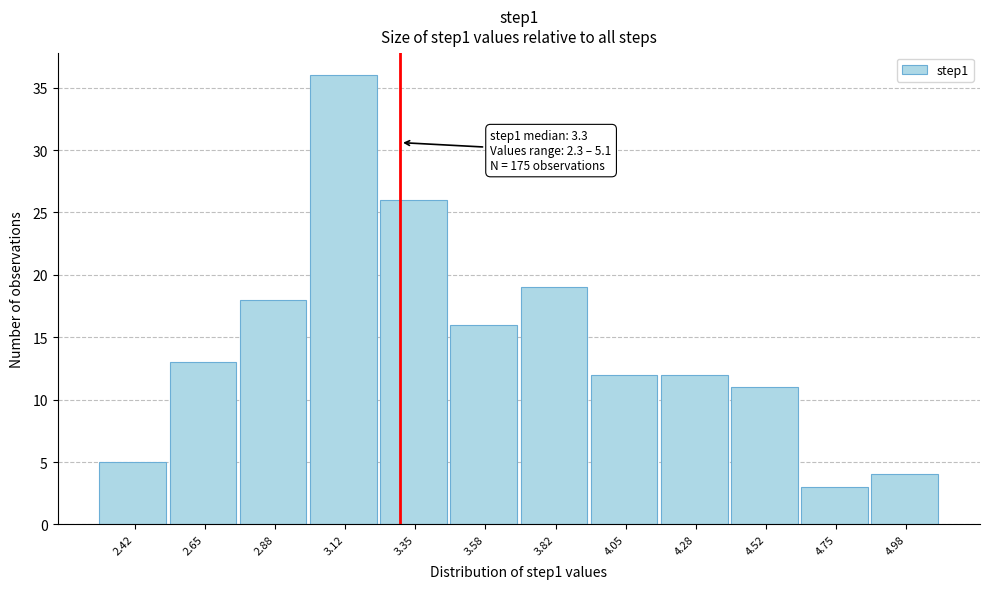

Over which range of the x-axis is the bar tallest?

3.00 to 3.25